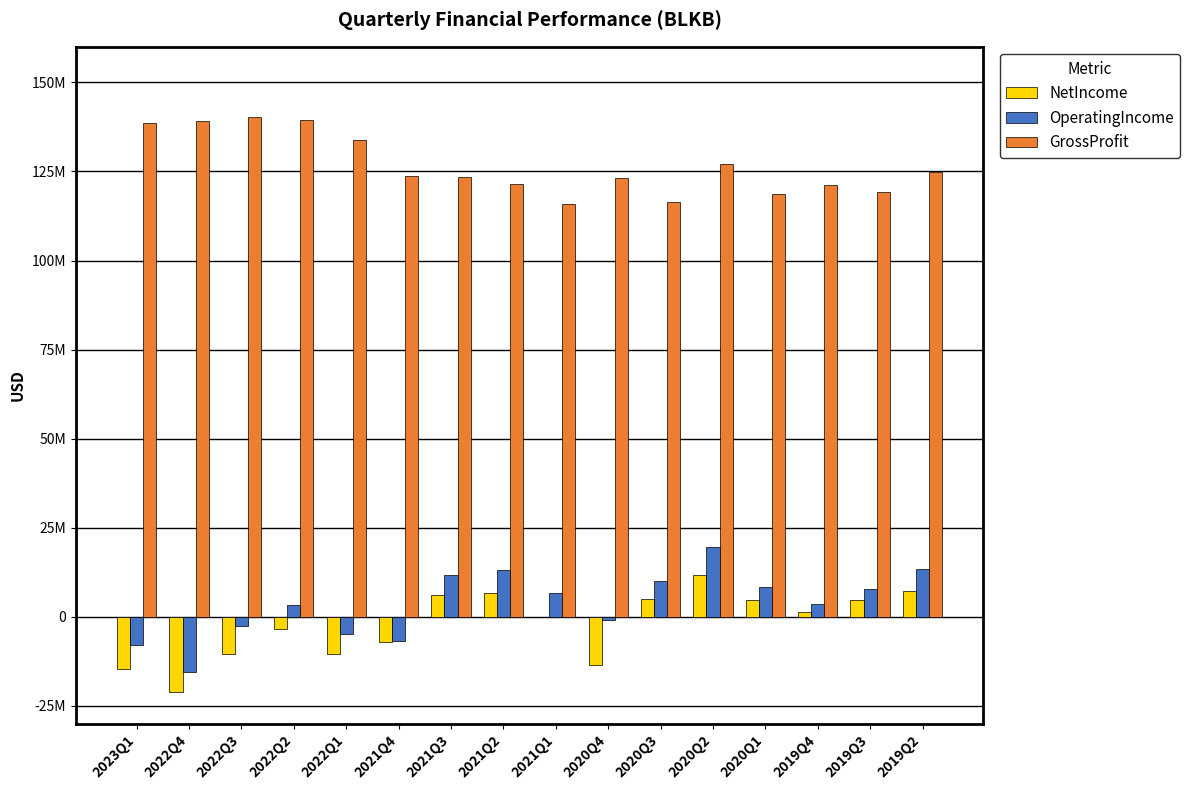

Rank the series at 2020Q2 from lowest to highest value.

NetIncome, OperatingIncome, GrossProfit